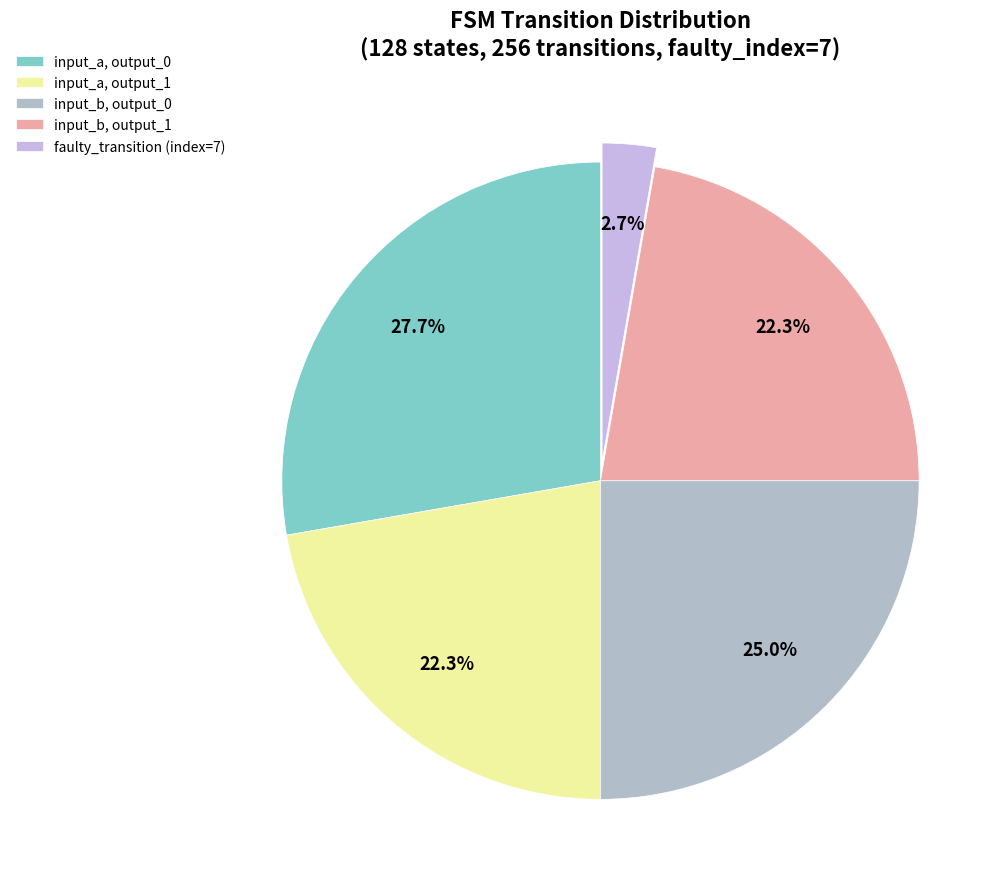

How many slices are in this pie chart?

5